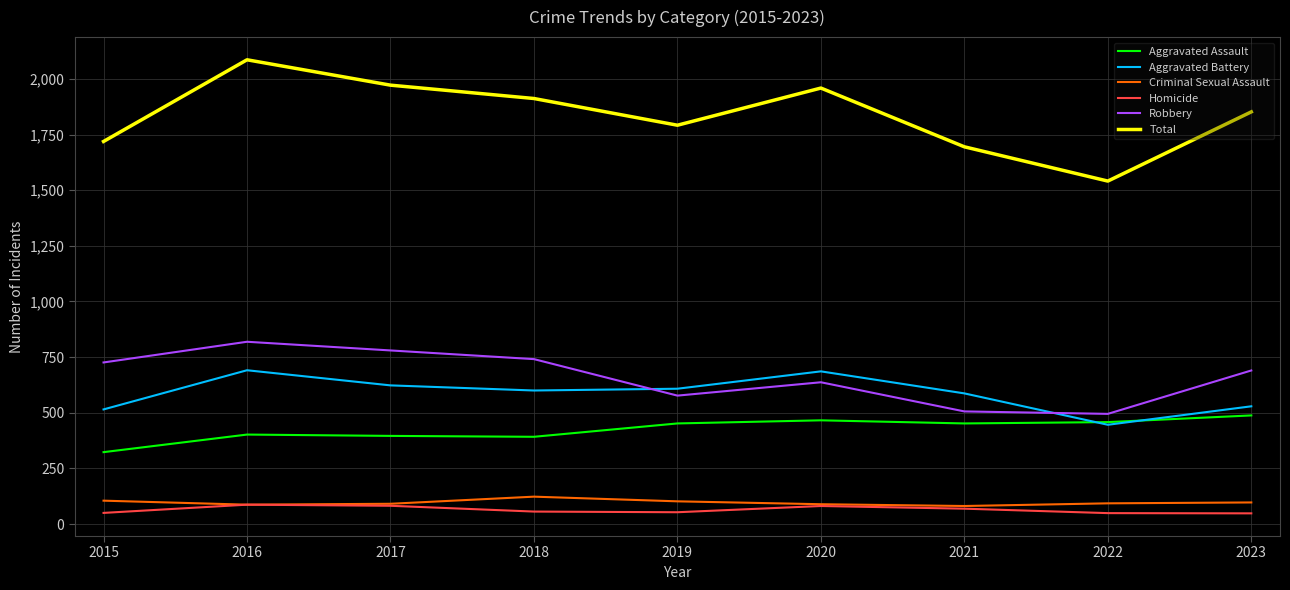

What is the total value across all series at 2020?

3918